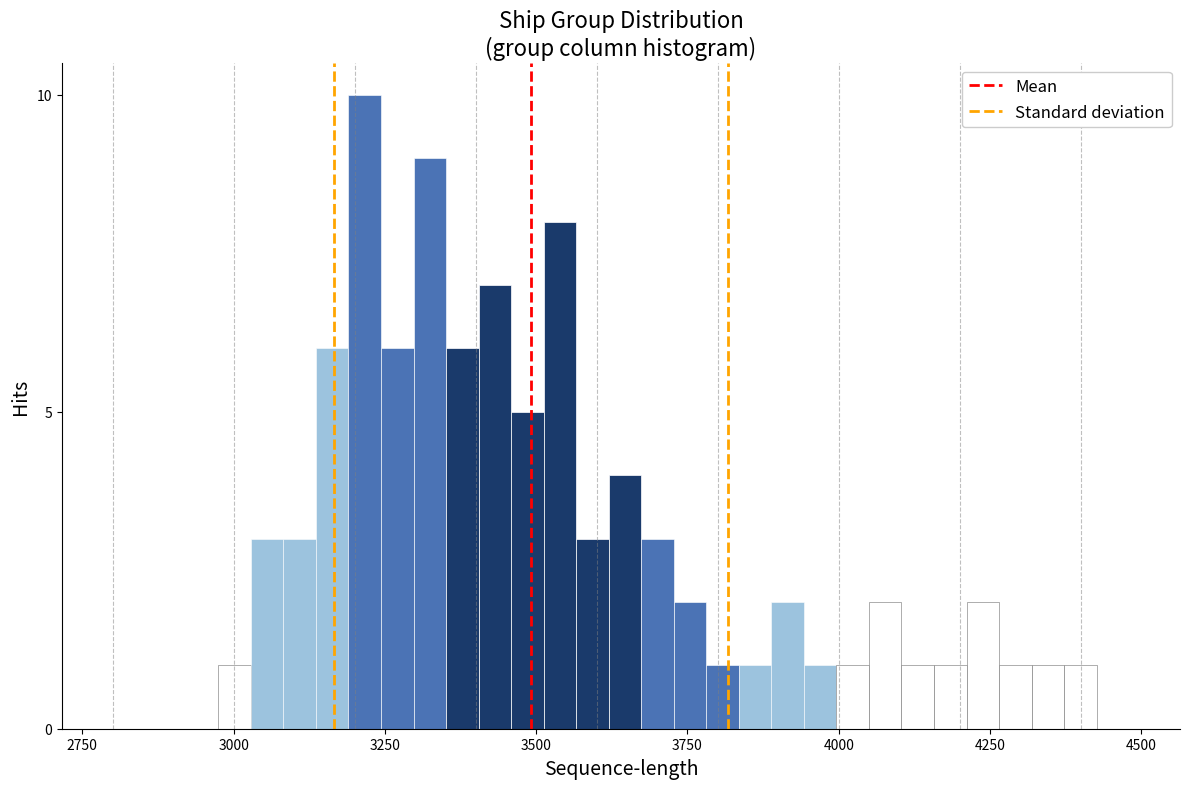

Read against the x-axis, roughly where is the centre of the tallest bar?

3200